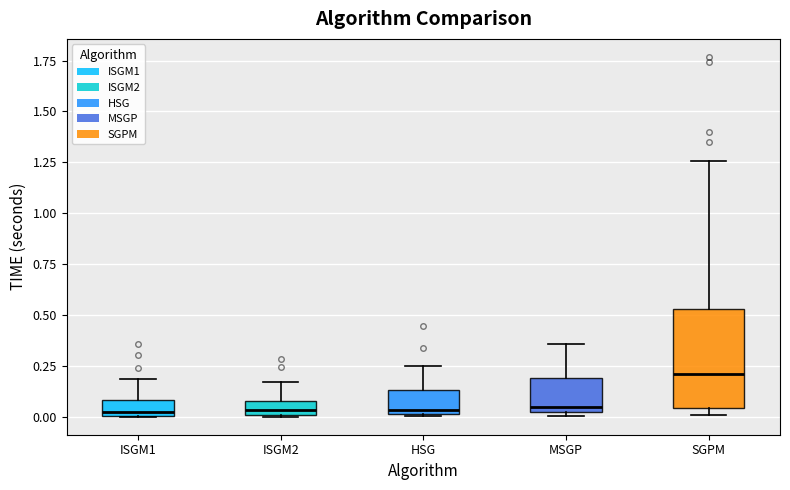

Where does the median line of the box for ISGM2 sit on the y-axis? The values are not printed on the chart, so give them approximately, as read against the axis.

0.05